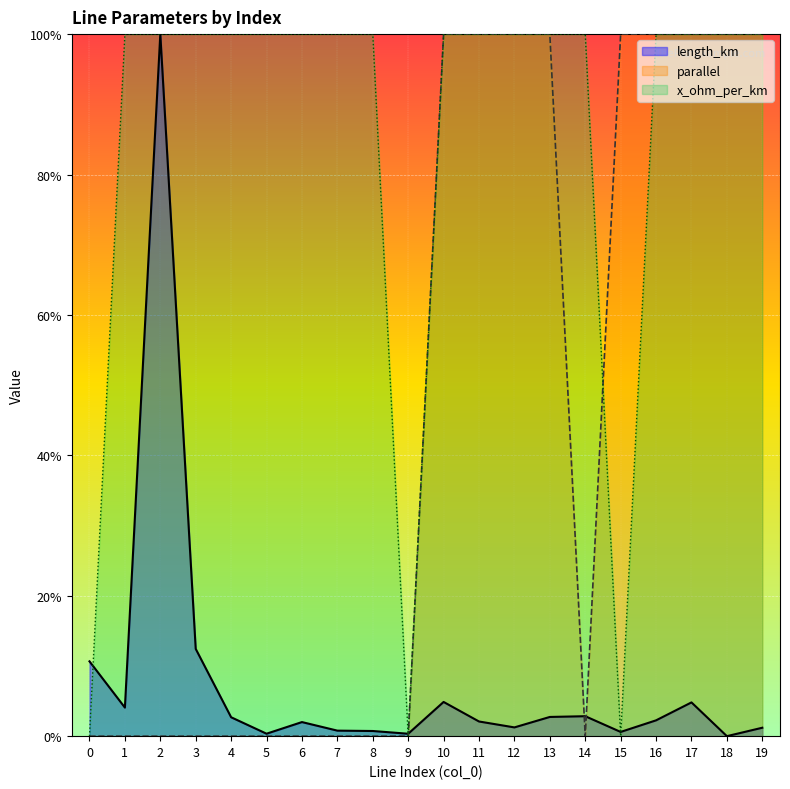

Count the number of categories in the chart.

20